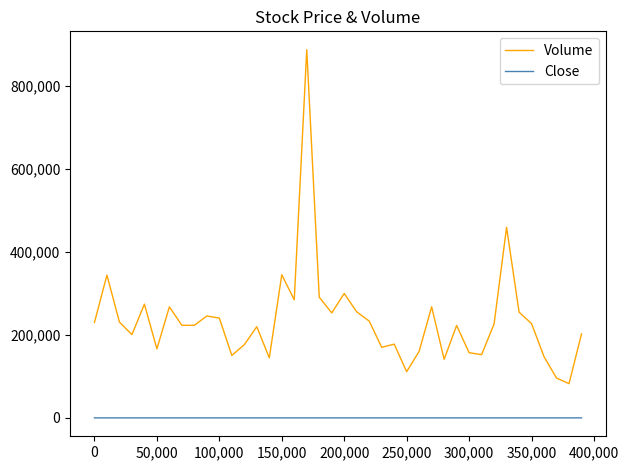

Does the chart have visible grid lines?

No